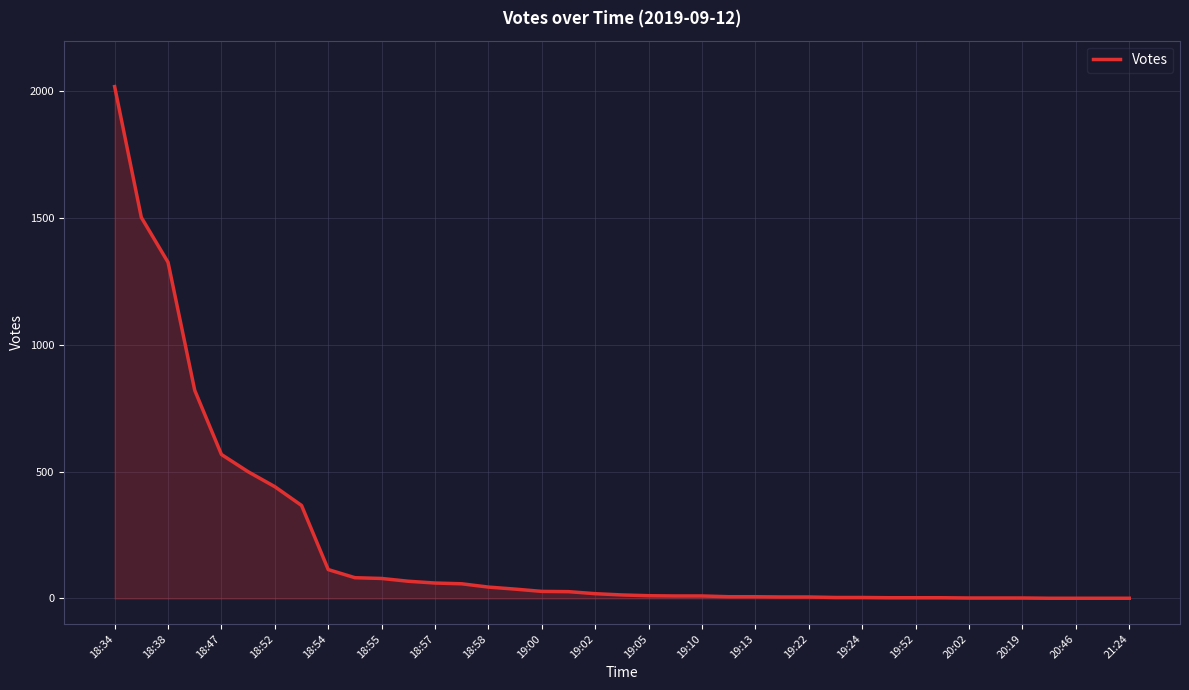

What is the greatest value displayed?

2019